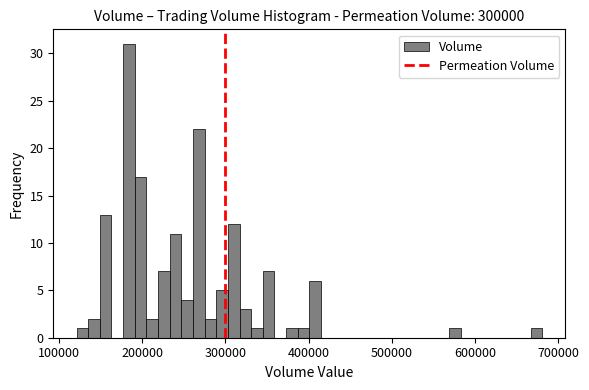

Around what value on the x-axis is the tallest bar? Give the approximate position of its centre, as read against the axis.

180000